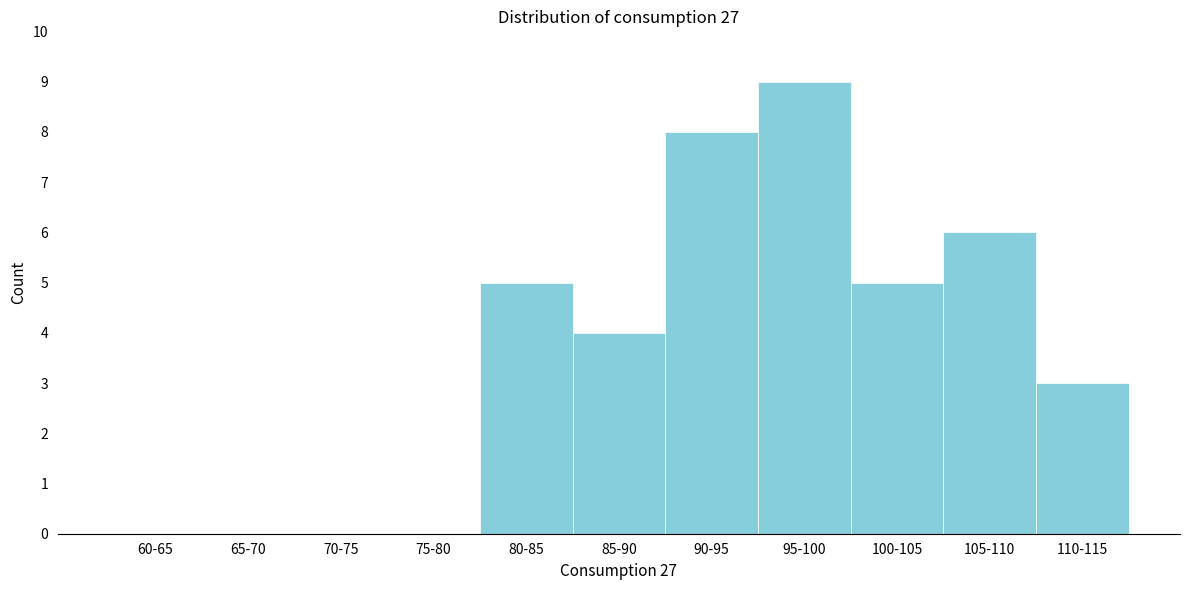

Reading left to right, what are all the values shown in this chart?

60-65=0	65-70=0	70-75=0	75-80=0	80-85=5	85-90=4	90-95=8	95-100=9	100-105=5	105-110=6	110-115=3